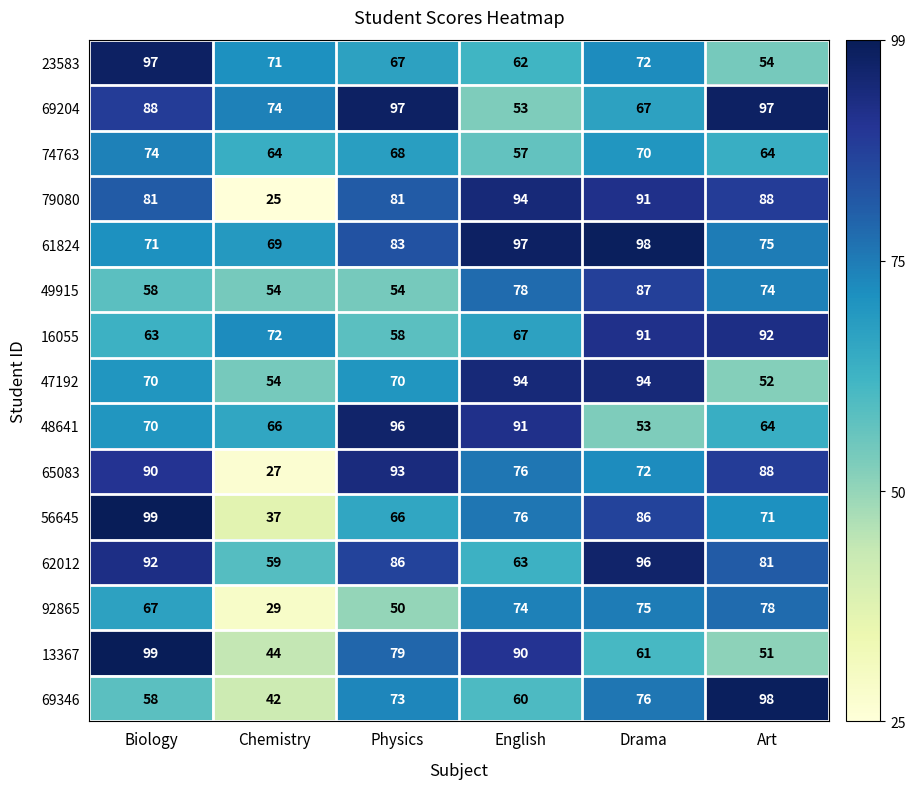

At how many categories does at least one series exceed 72?

6